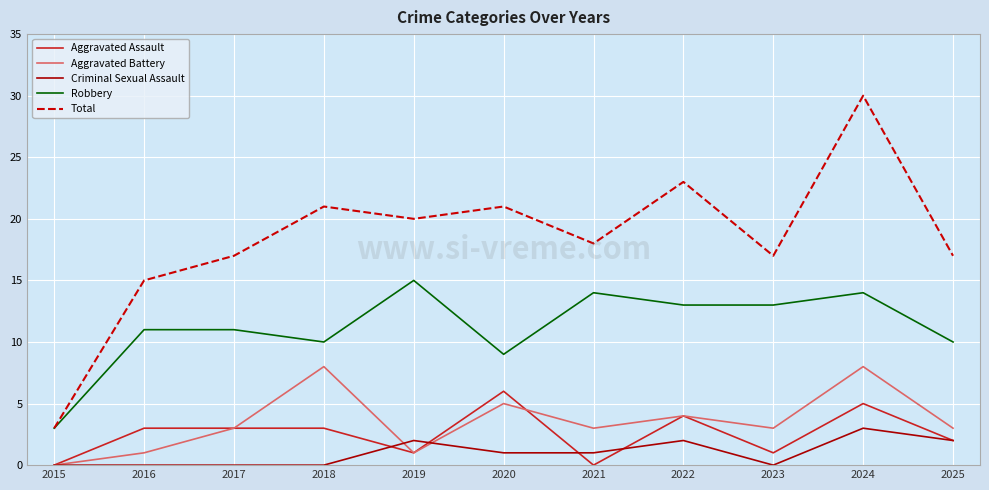

Which series changed the most between 2023 and 2024?

Total